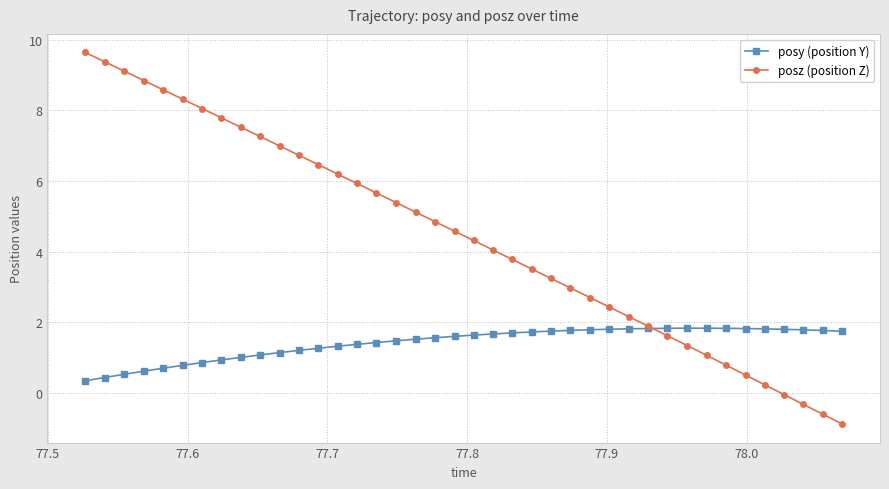

In posy (position Y), how many points are higher than both neighbors (excluding endpoints)?

1